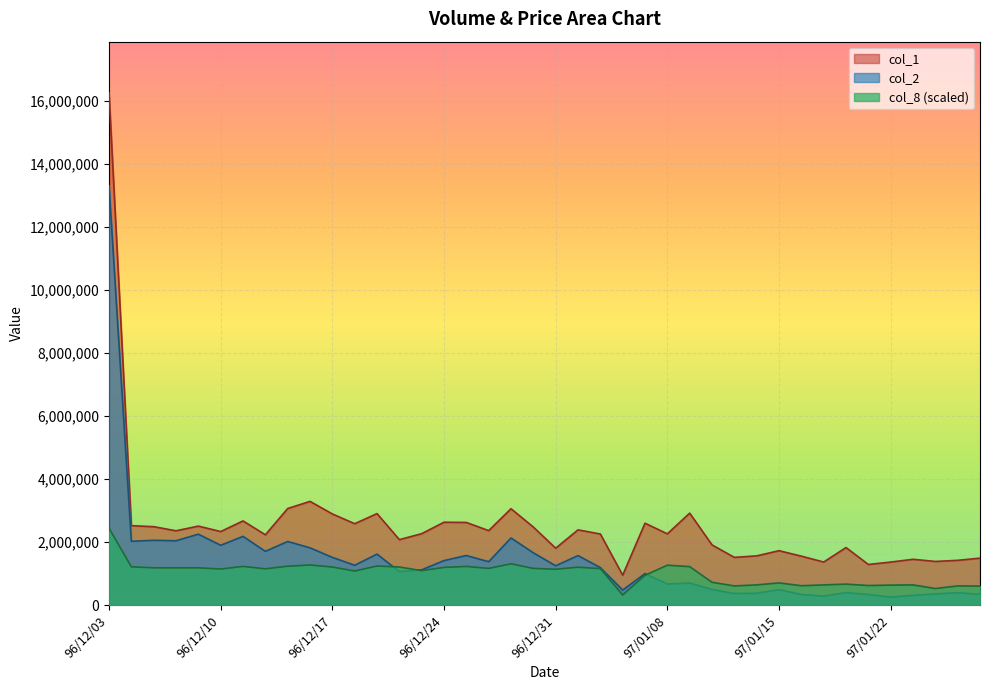

Between 97/01/17 and 96/12/19, which is larger?

96/12/19